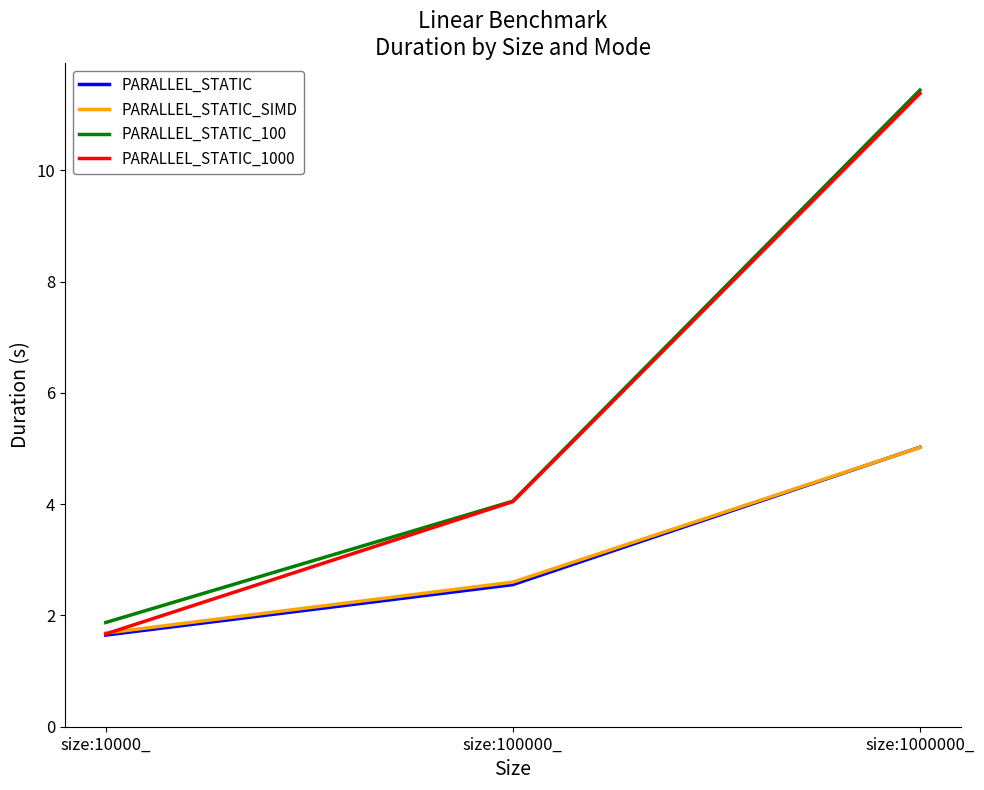

Reading right to left, transcribe all the data shown in this chart.

PARALLEL_STATIC: size:1000000_=5.0	size:100000_=2.6	size:10000_=1.6
PARALLEL_STATIC_SIMD: size:1000000_=5.0	size:100000_=2.6	size:10000_=1.7
PARALLEL_STATIC_100: size:1000000_=11.4	size:100000_=4.1	size:10000_=1.9
PARALLEL_STATIC_1000: size:1000000_=11.4	size:100000_=4.0	size:10000_=1.7